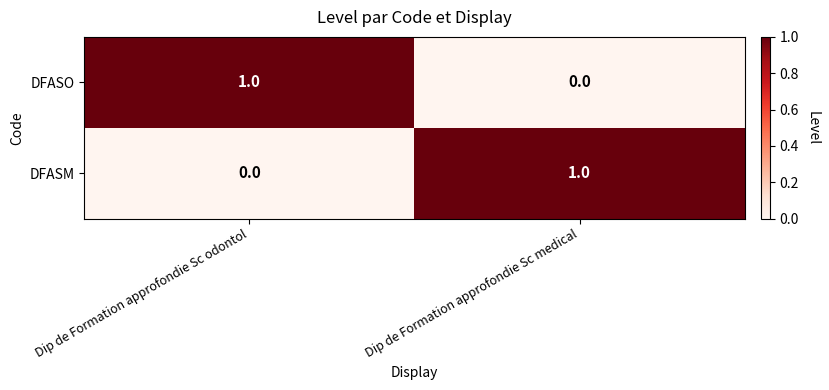

Rank the series at Dip de Formation approfondie Sc odontol from highest to lowest value.

DFASO, DFASM